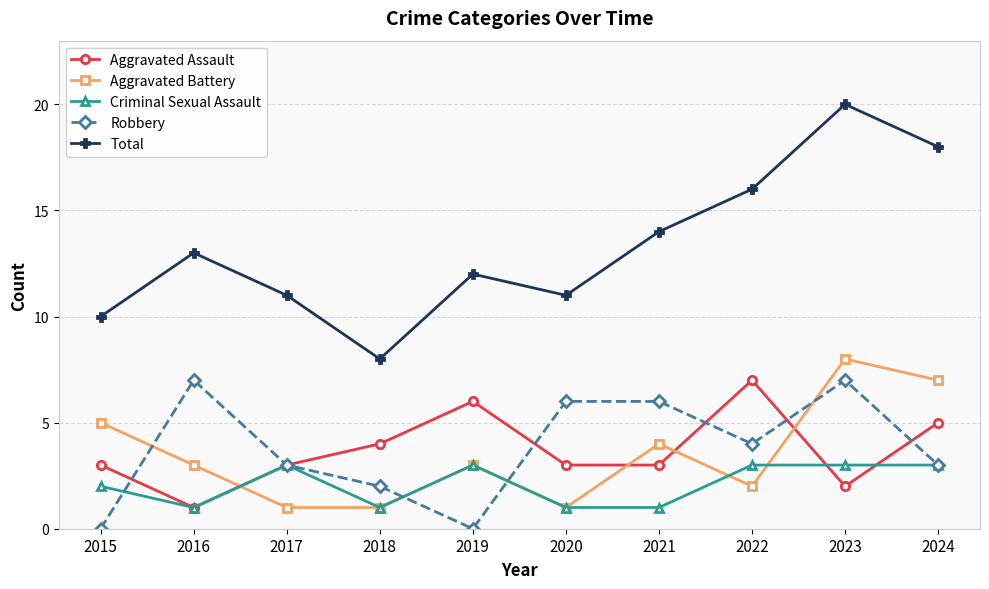

How many data points does each series have?

10